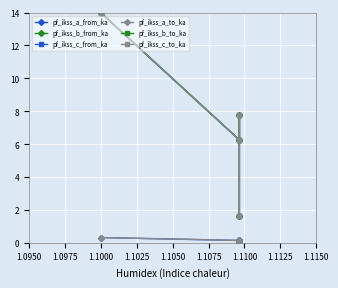

Count the pf_ikss_a_to_ka values in the range 0 to 1.

4